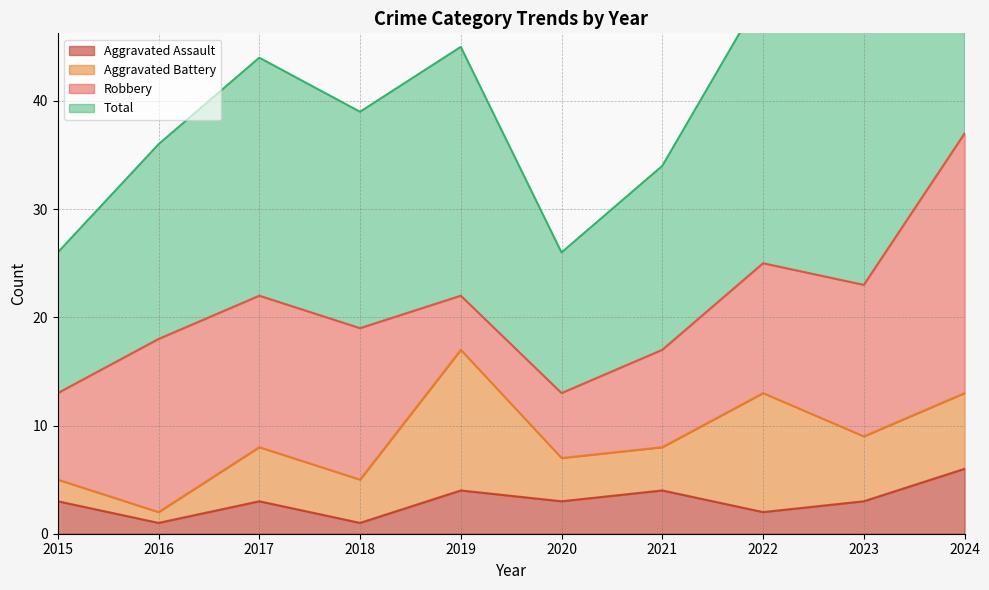

Which has a higher value, 2016 or 2015?

2015